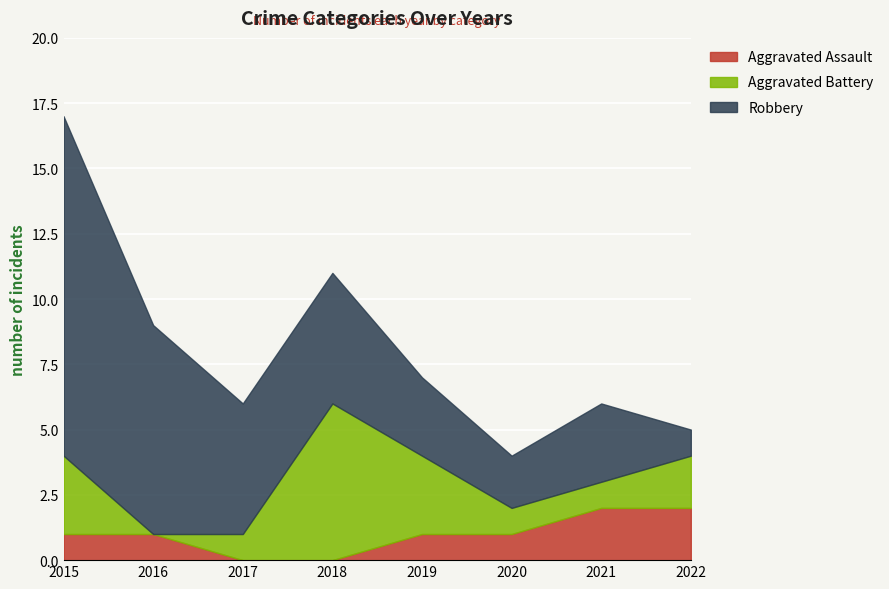

Which category has the lowest value in the Aggravated Assault series?

2017